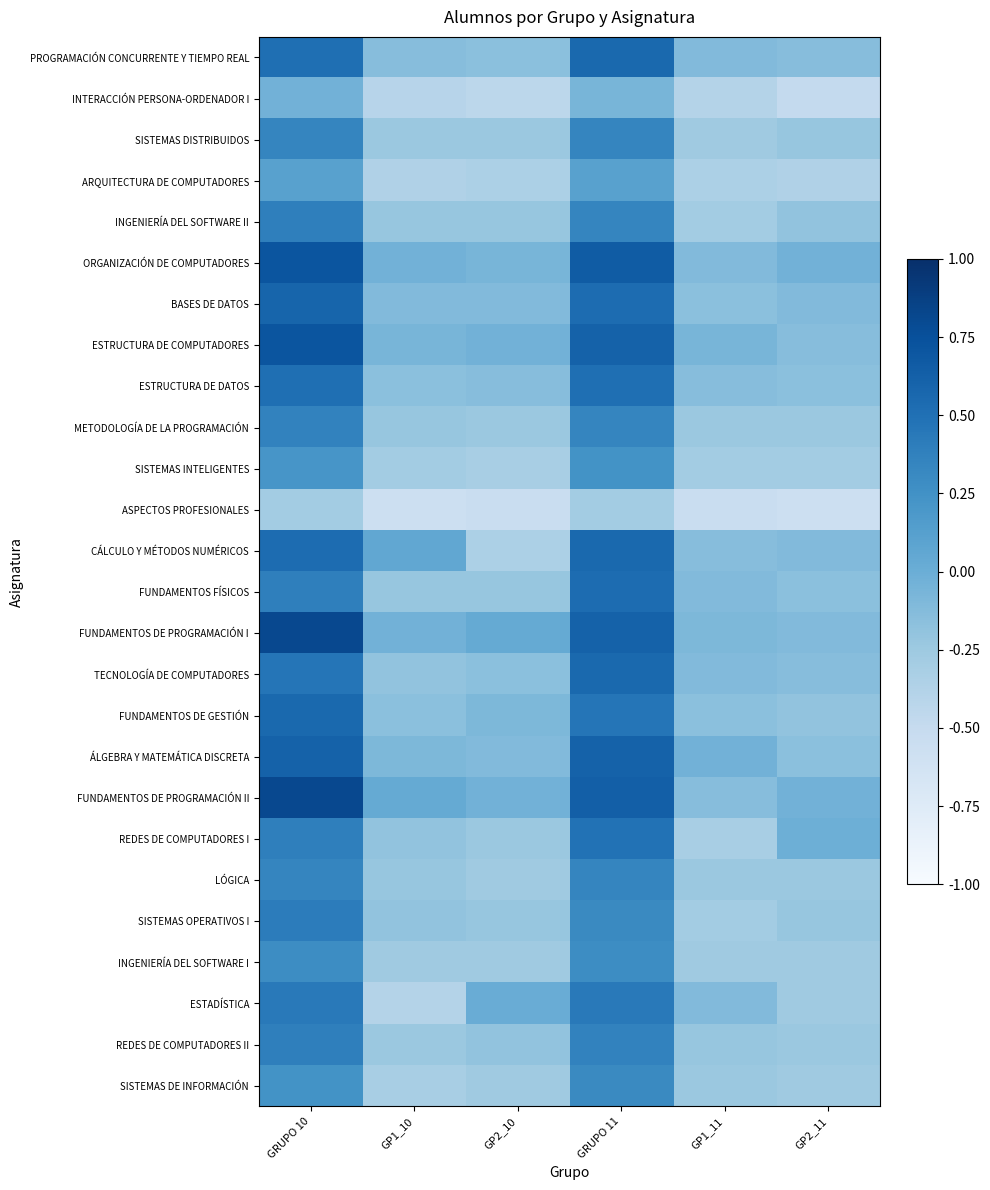

At how many categories does at least one series exceed 0?

4